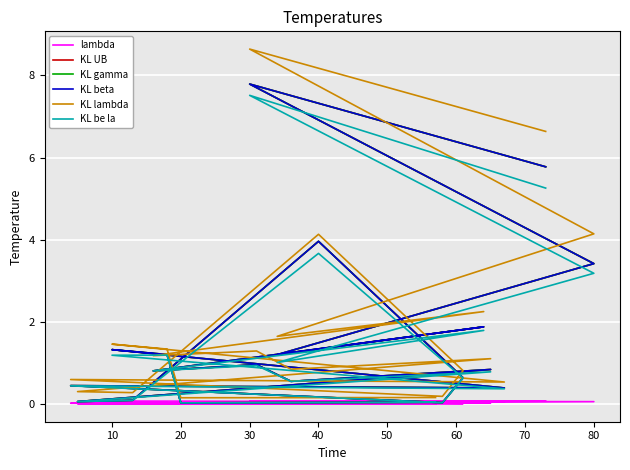

At how many categories does at least one series exceed 5?

2